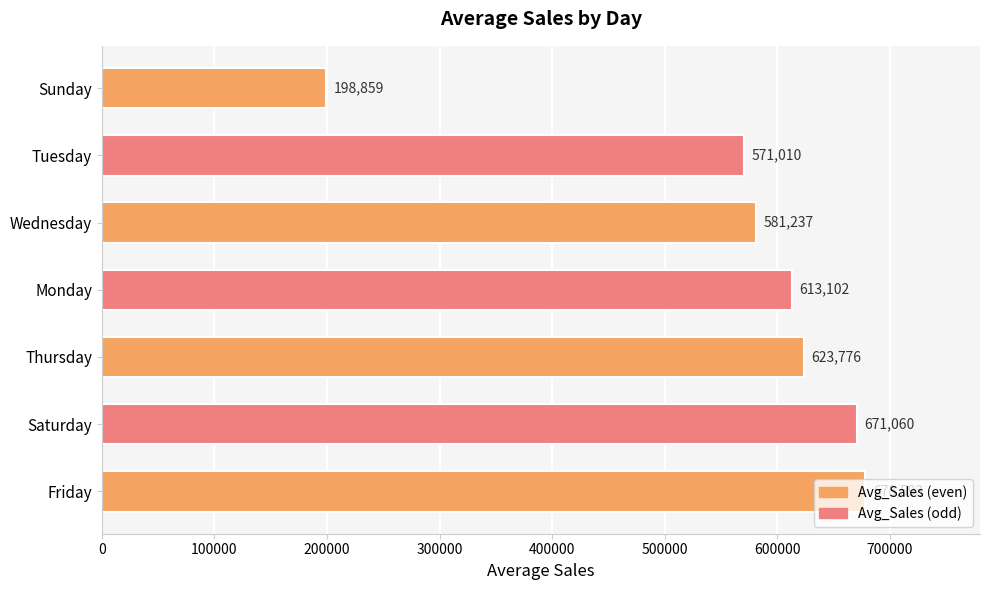

Is it true that the value at Thursday is 623776.0?

True